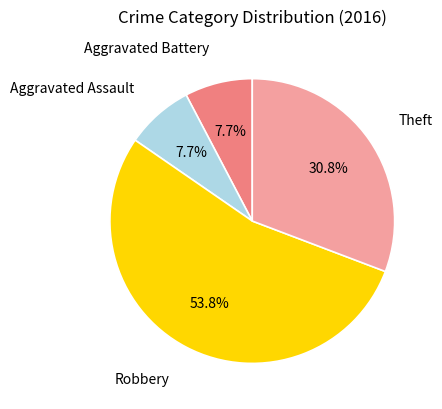

Does any single category account for the majority?

Yes